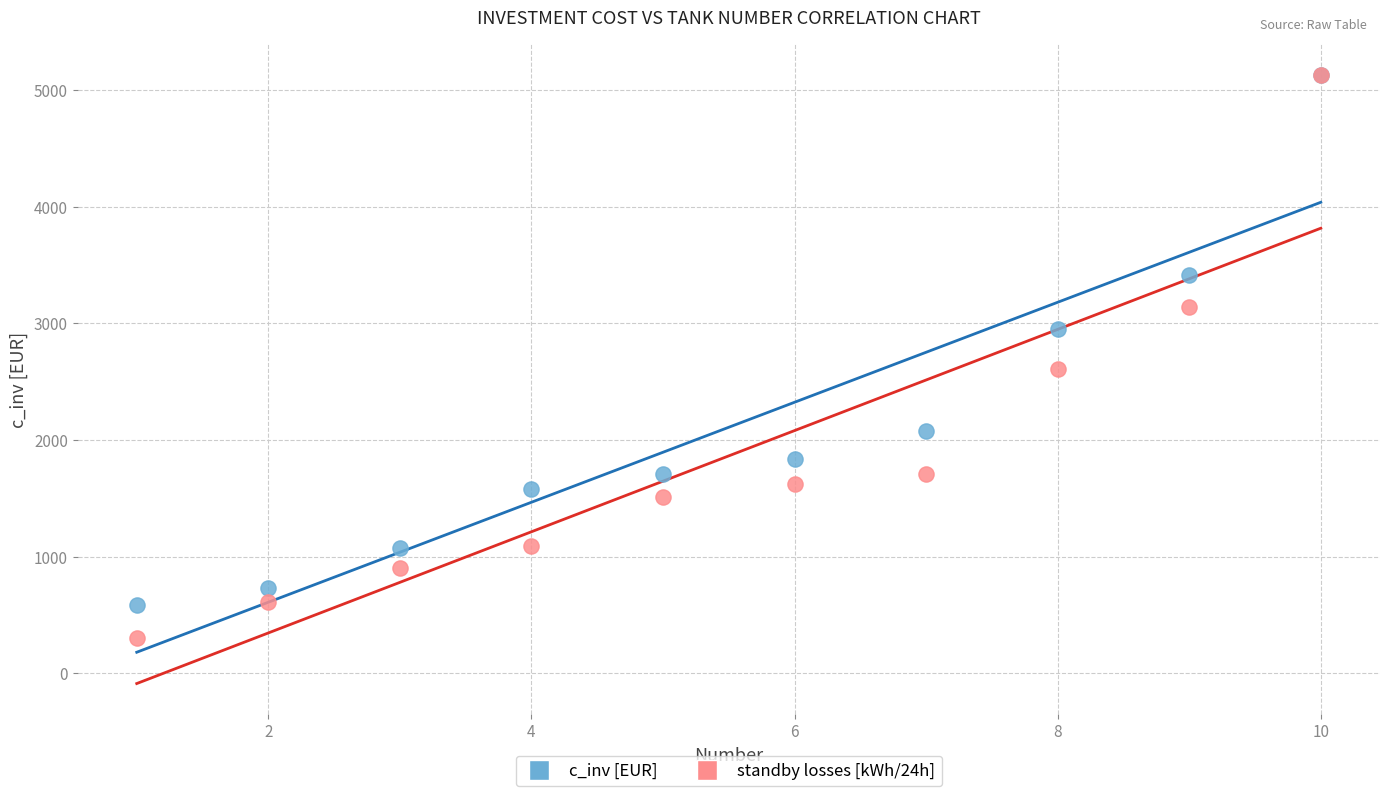

In the standby losses [kWh/24h] series, what Y value is closest to 2719?

2607.0